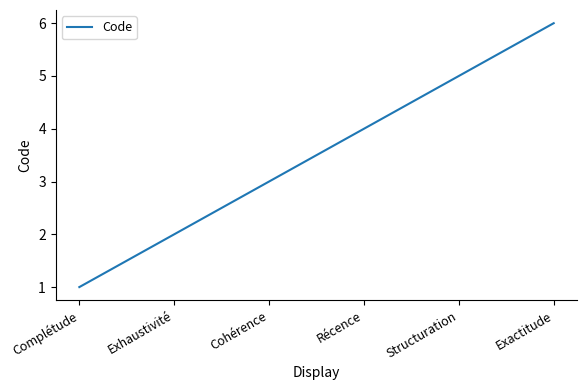

How many lines are shown in the chart?

1